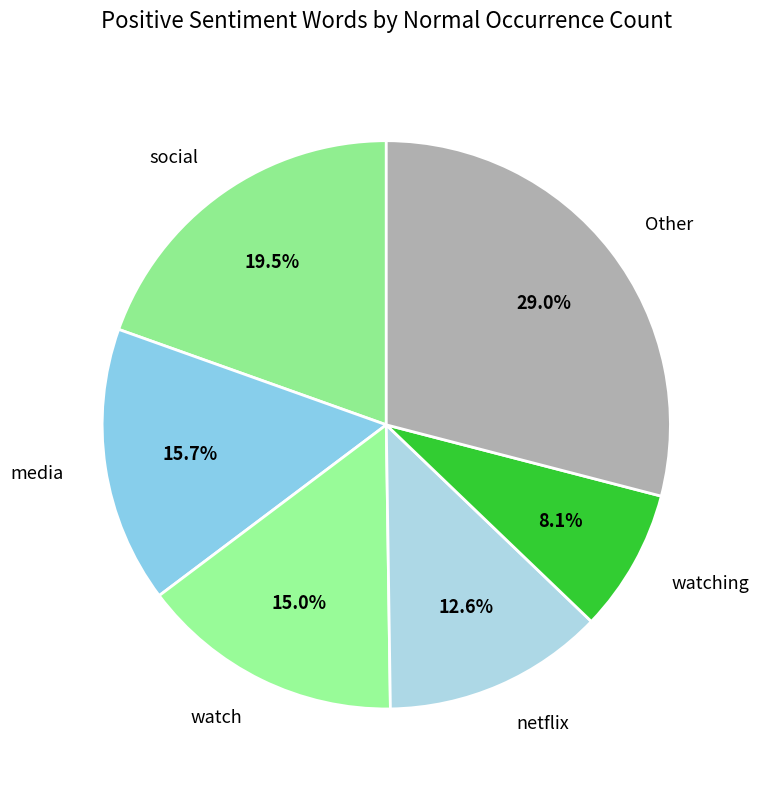

Is it true that watching is 1% of the pie?

False